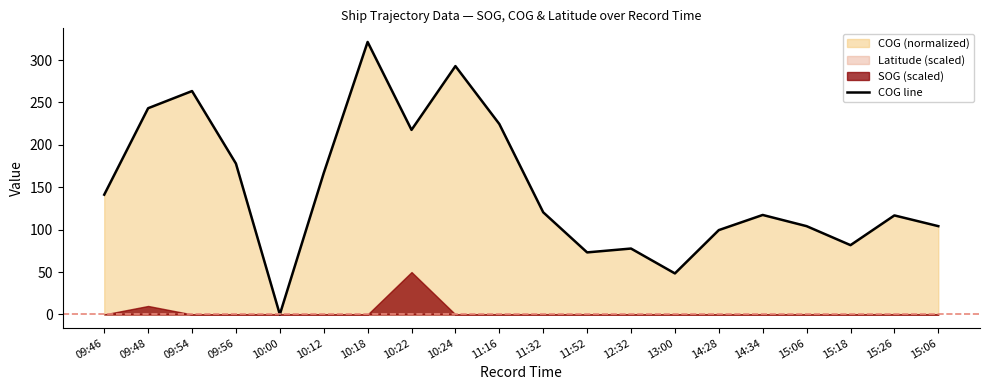

Reading left to right, list all the values displayed in this chart.

09:46=141.3	09:48=243.2	09:54=263.5	09:56=178.0	10:00=0.0	10:12=166.7	10:18=321.4	10:22=217.7	10:24=292.9	11:16=224.6	11:32=120.5	11:52=73.2	12:32=77.7	13:00=48.4	14:28=99.5	14:34=117.3	15:06=104.1	15:18=81.7	15:26=116.8	15:06=104.1